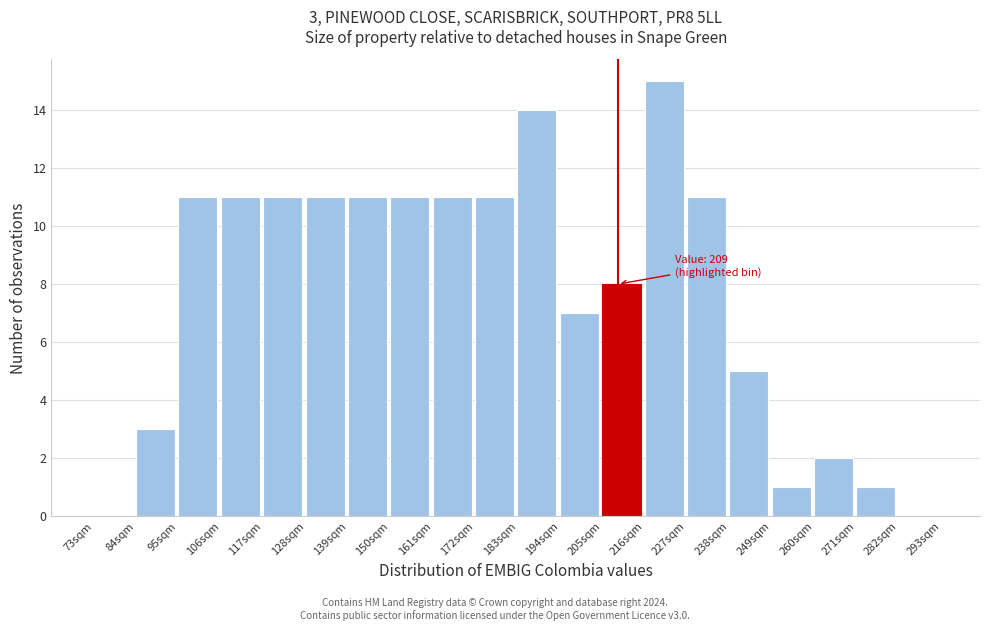

Over which range of the x-axis is the bar tallest?

216 to 227